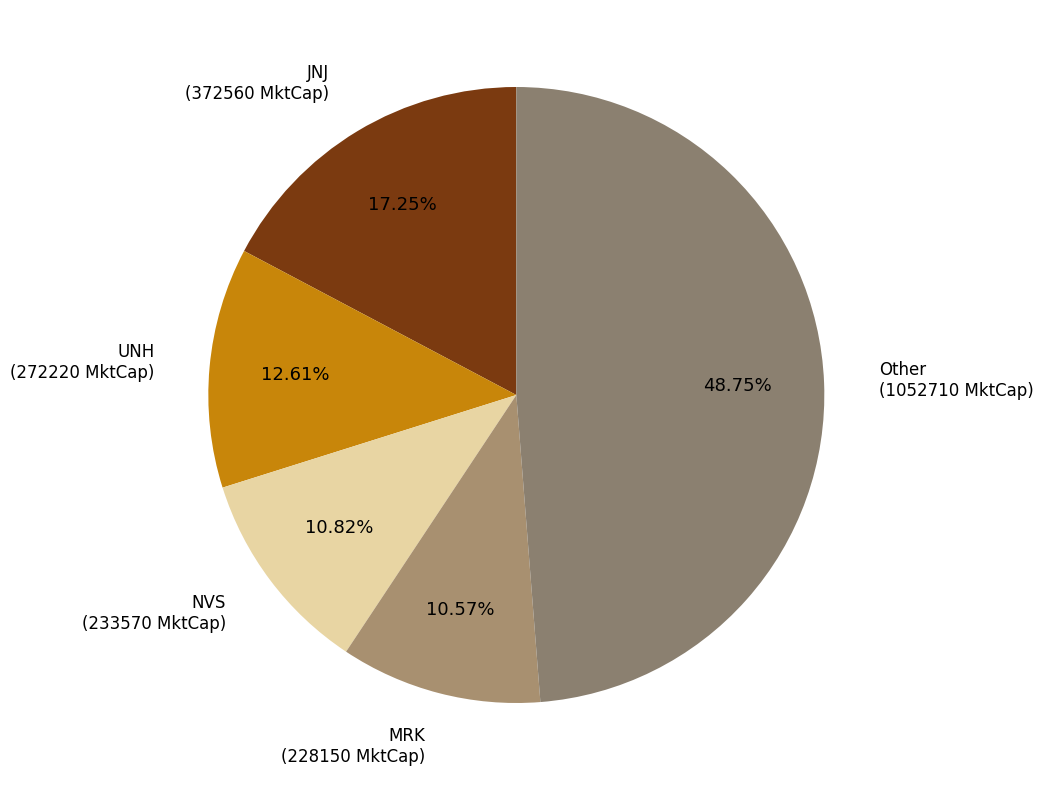

Is the sum of JNJ and NVS greater than half?

No